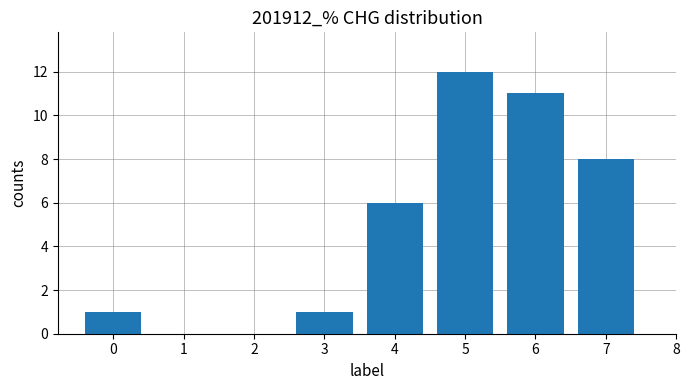

Reading left to right, transcribe all the data shown in this chart.

0=1	1=0	2=0	3=1	4=6	5=12	6=11	7=8